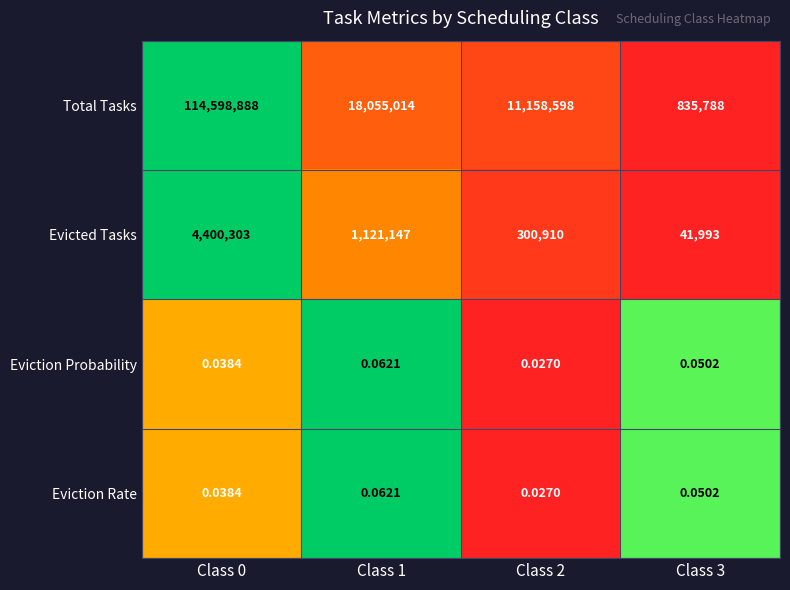

Between Class 2 and Class 3, which series saw the biggest shift?

Total Tasks